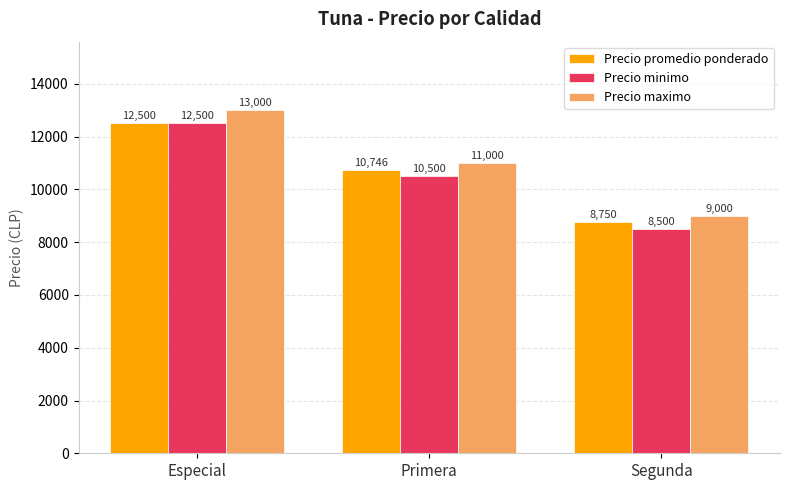

At Primera, list the series in order from largest to smallest.

Precio maximo, Precio promedio ponderado, Precio minimo